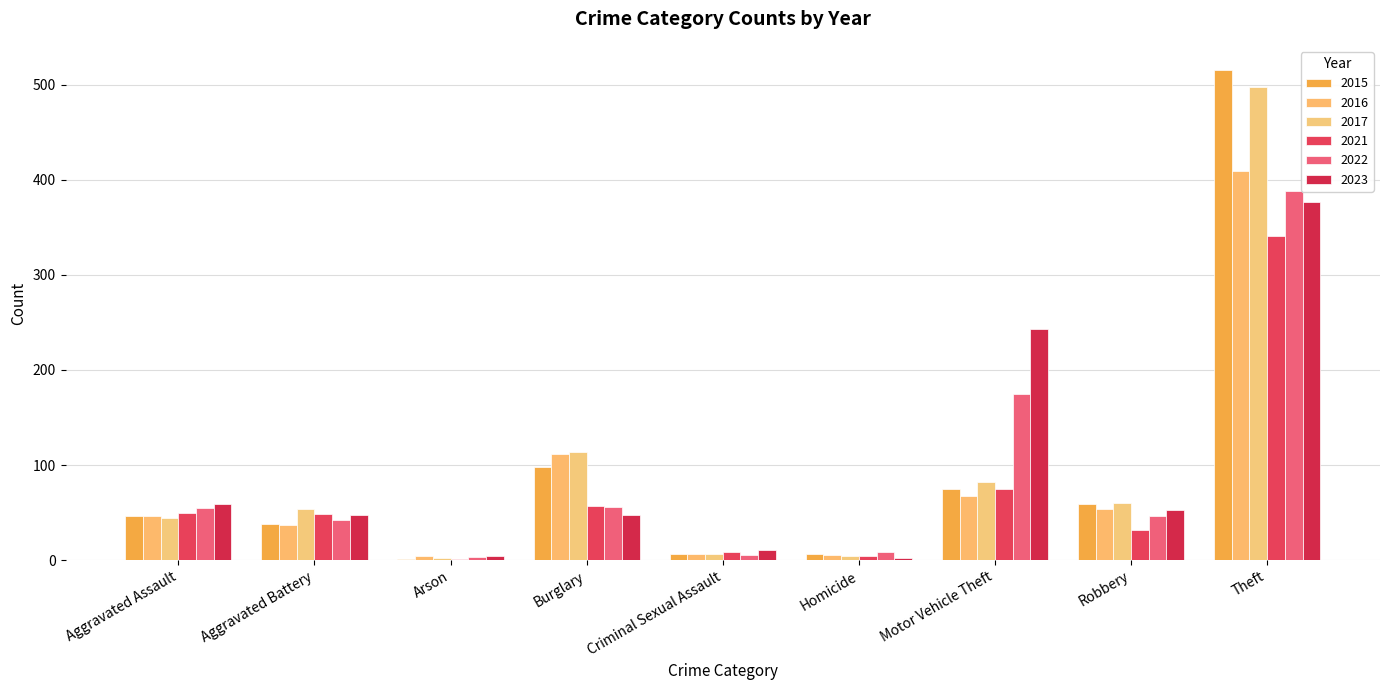

Which category has the highest value across all series?

Theft